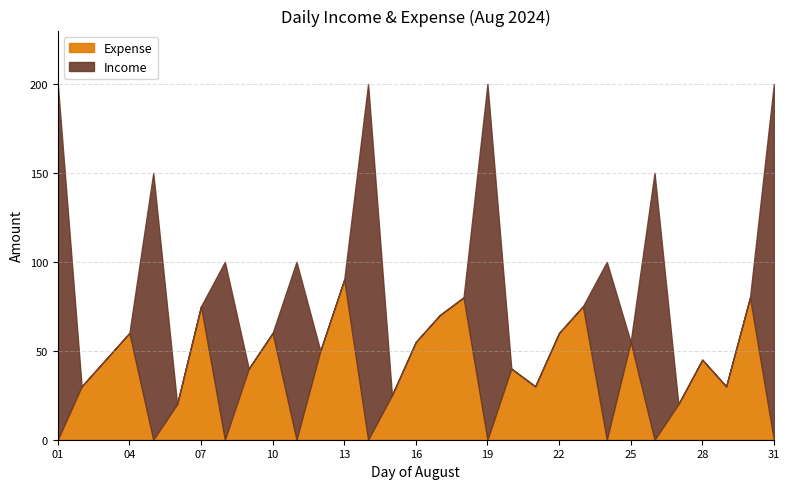

The value of Income at 23 is -68. True or false?

False